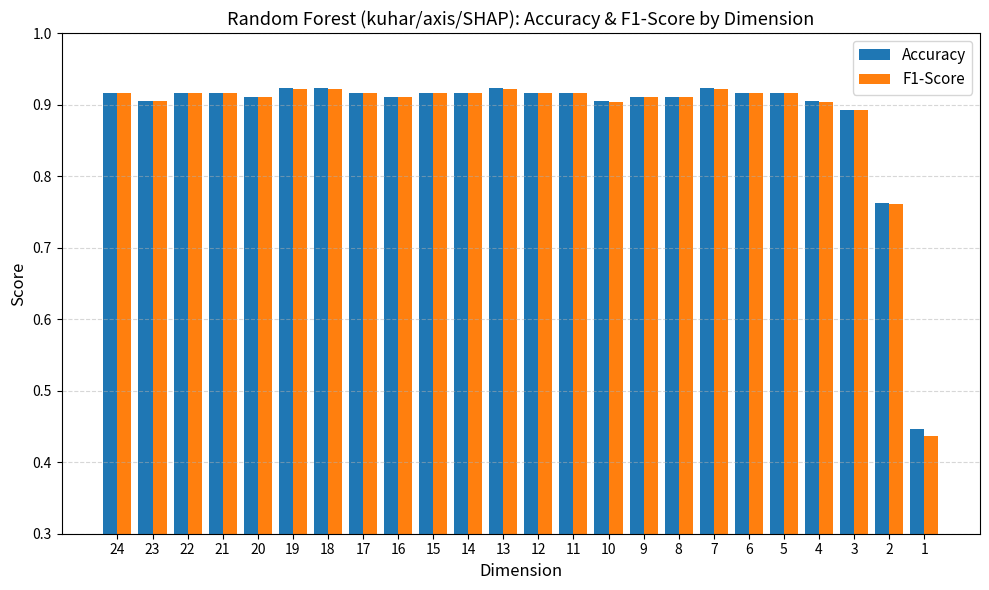

At how many categories does at least one series exceed 0?

24